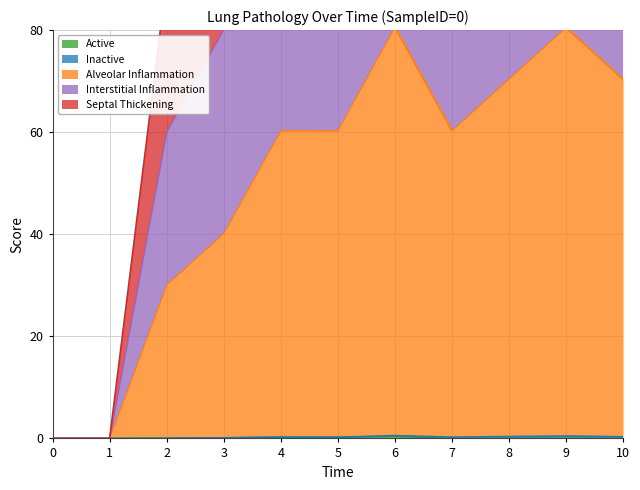

Is the value of Alveolar Inflammation at 1 greater than the value of Active at 8?

No